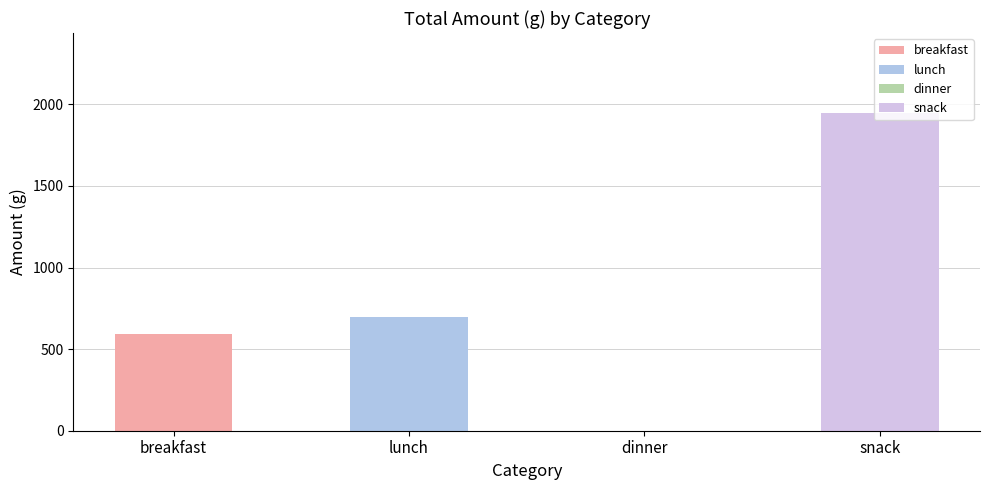

Between dinner and breakfast, which is larger?

breakfast